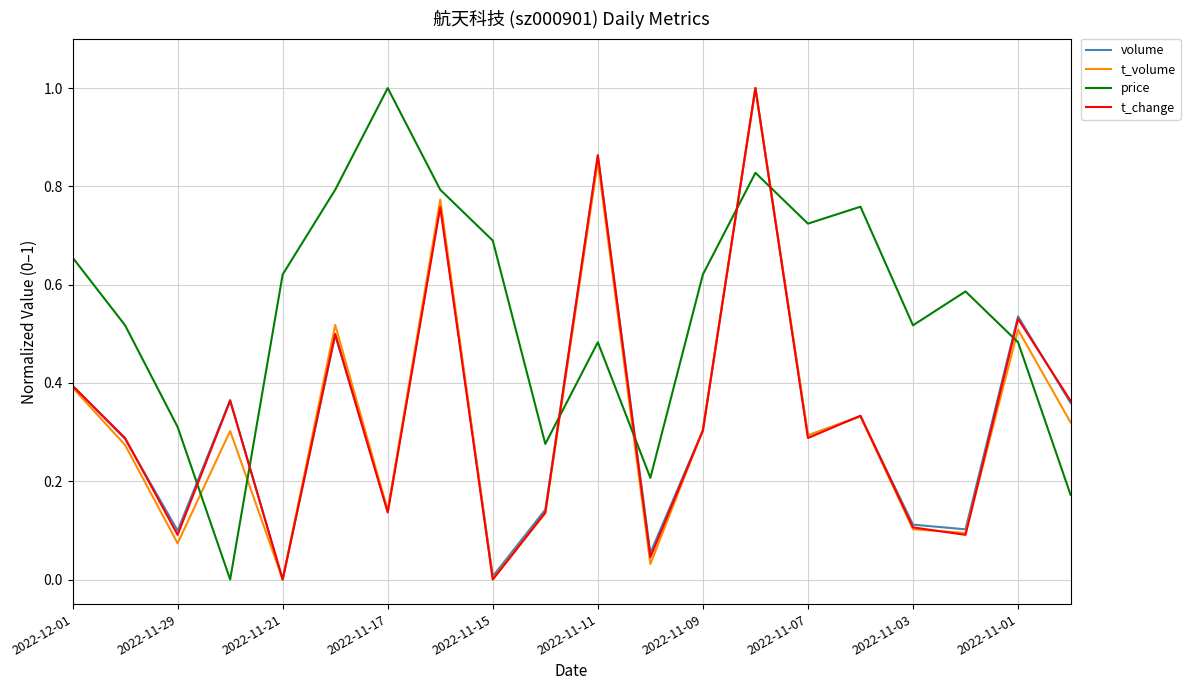

What is the sum of all t_volume values?

6.4